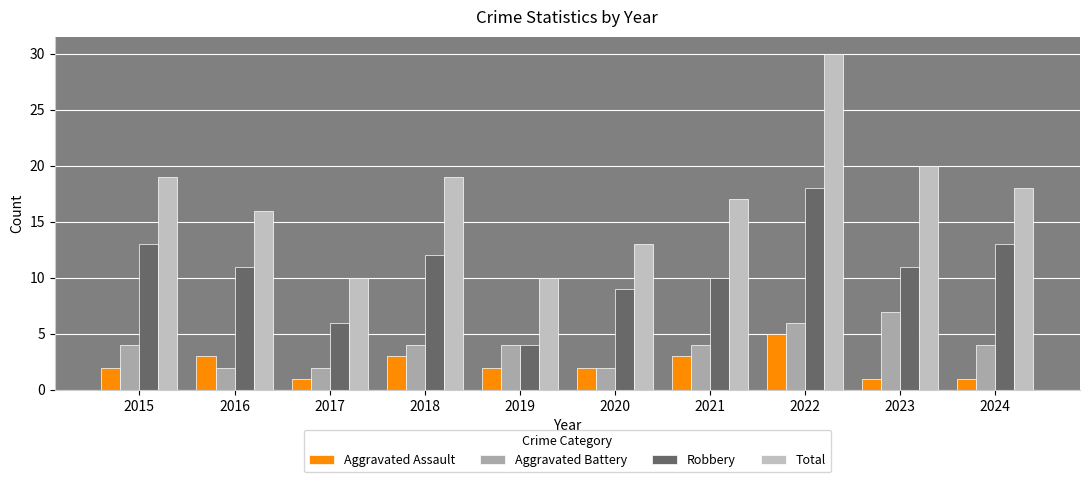

What is the spread (max minus min) of values at 2018?

16